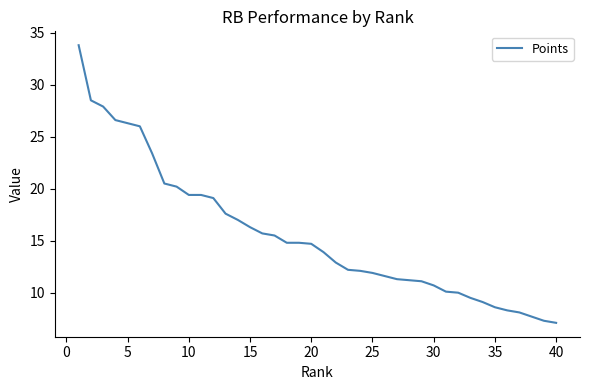

What is the smallest value displayed?

7.1